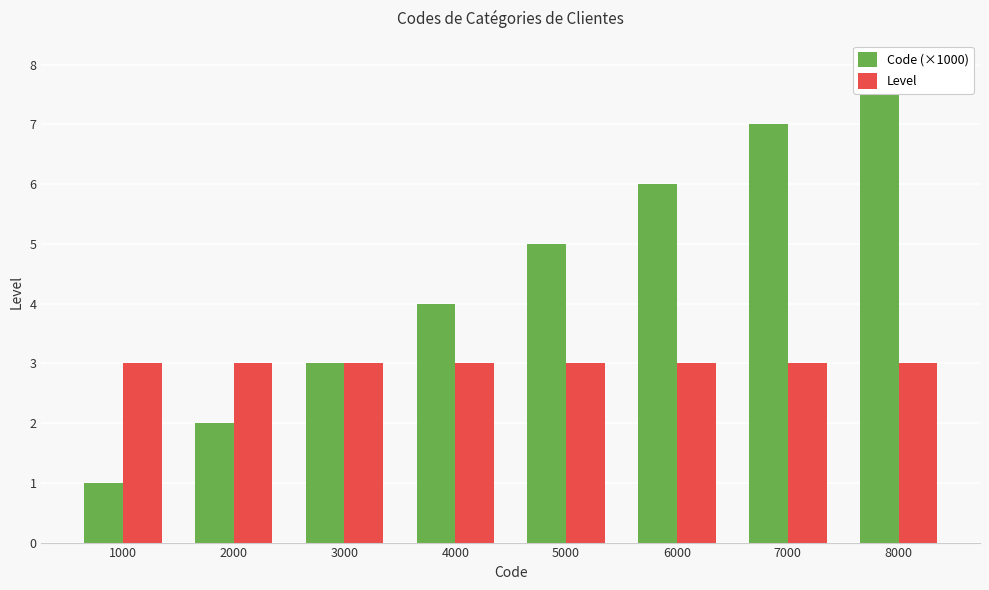

Which series has the largest range (max minus min)?

Code (×1000)